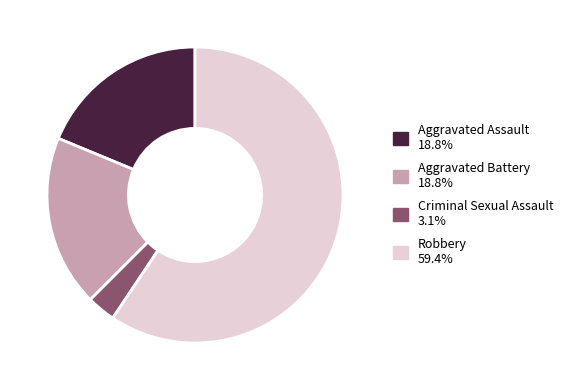

Is there a majority slice in this chart?

Yes